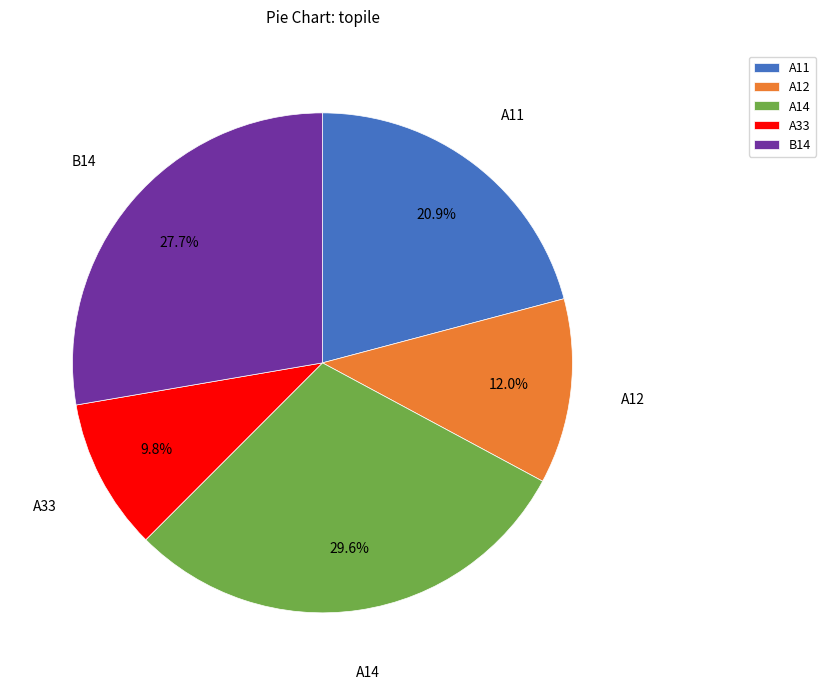

What is the ratio of the value at A33 to the value at A12?

0.8